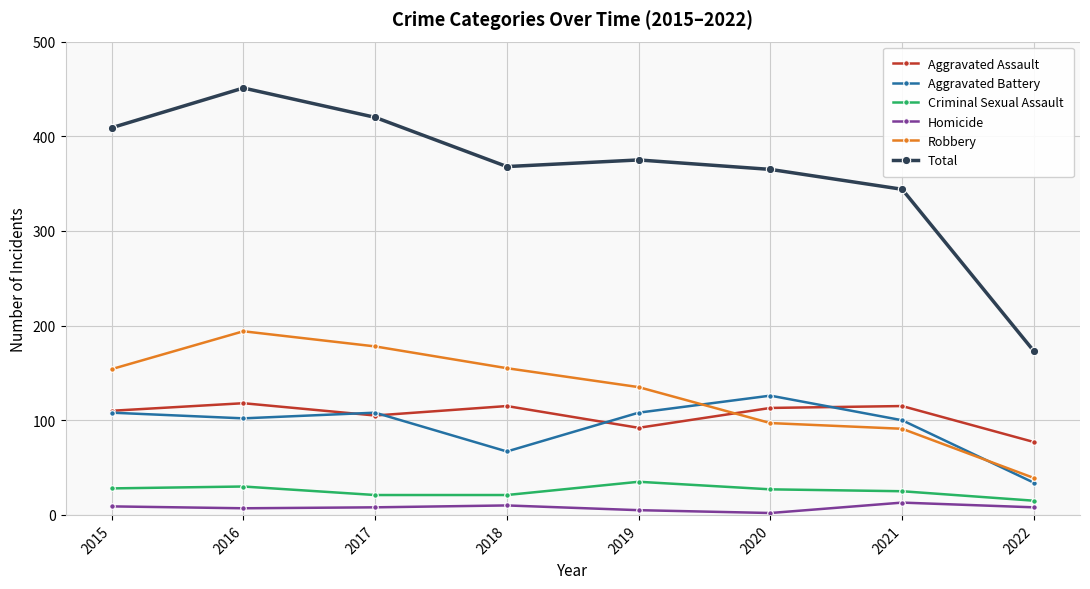

What is the difference between the Criminal Sexual Assault values at 2018 and 2015?

7